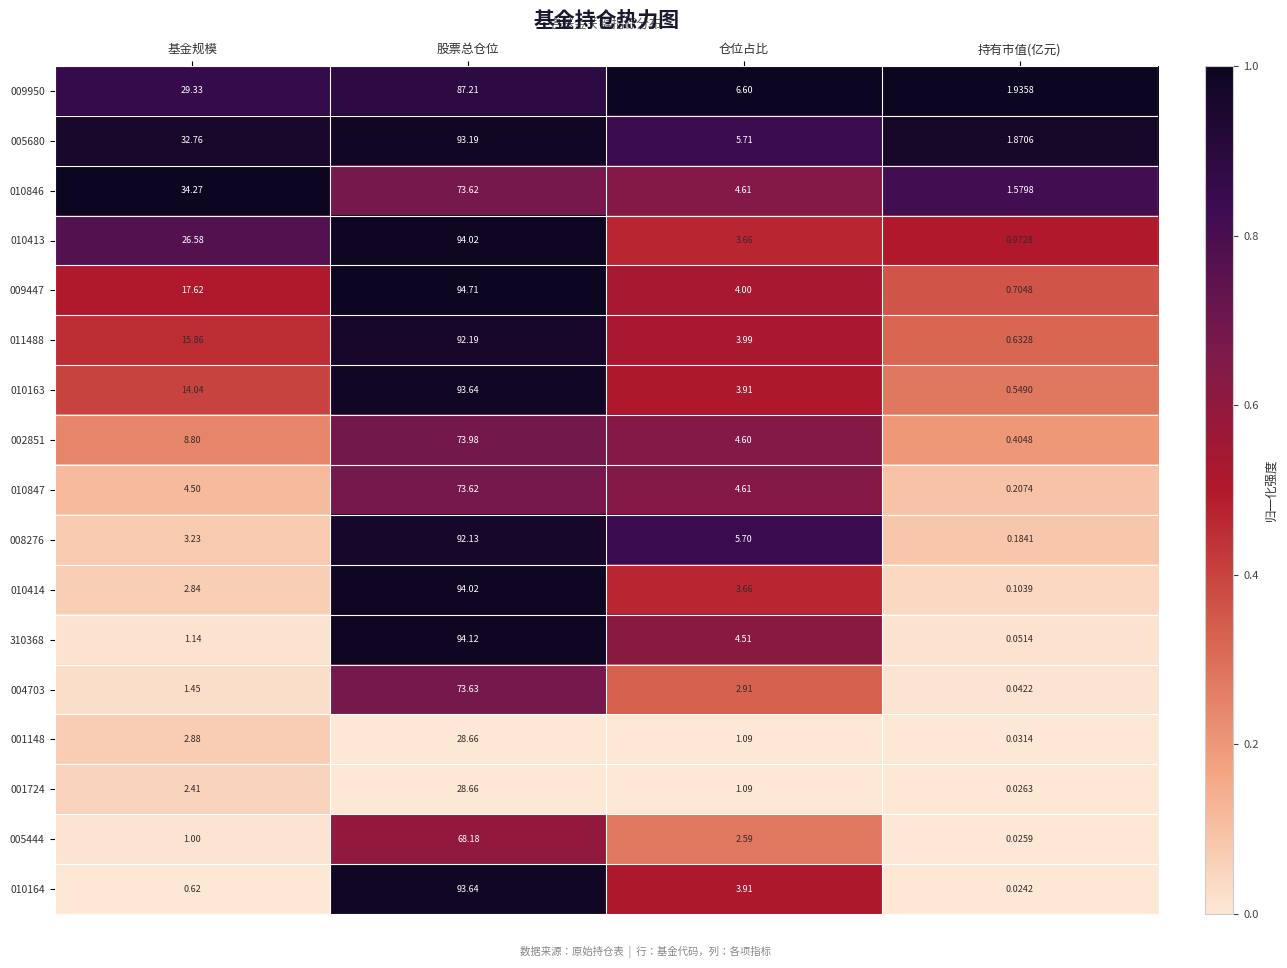

Rank the categories by 010847 value from lowest to highest.

持有市值(亿元), 基金规模, 仓位占比, 股票总仓位